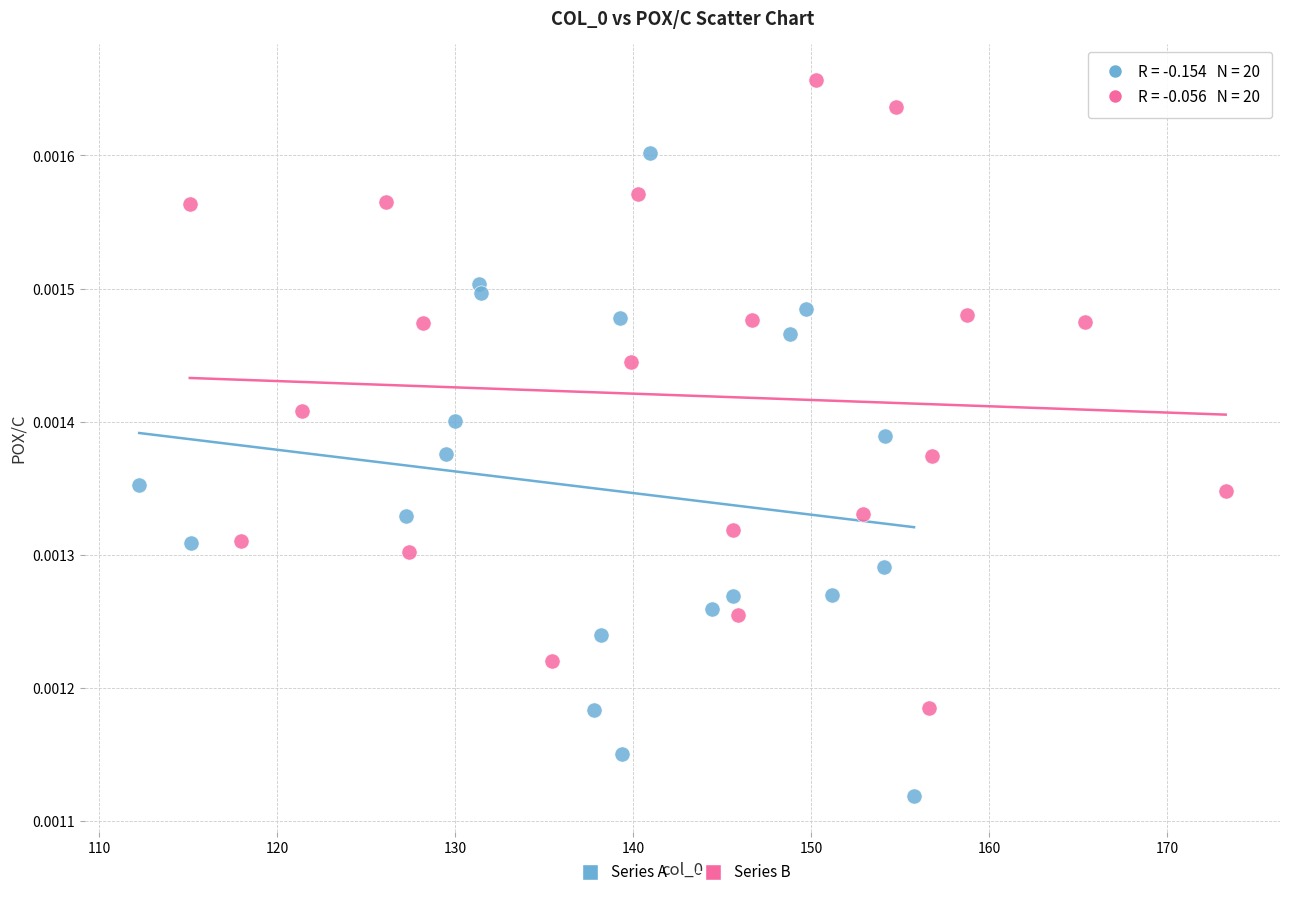

Which series reaches the minimum Y coordinate?

Series A